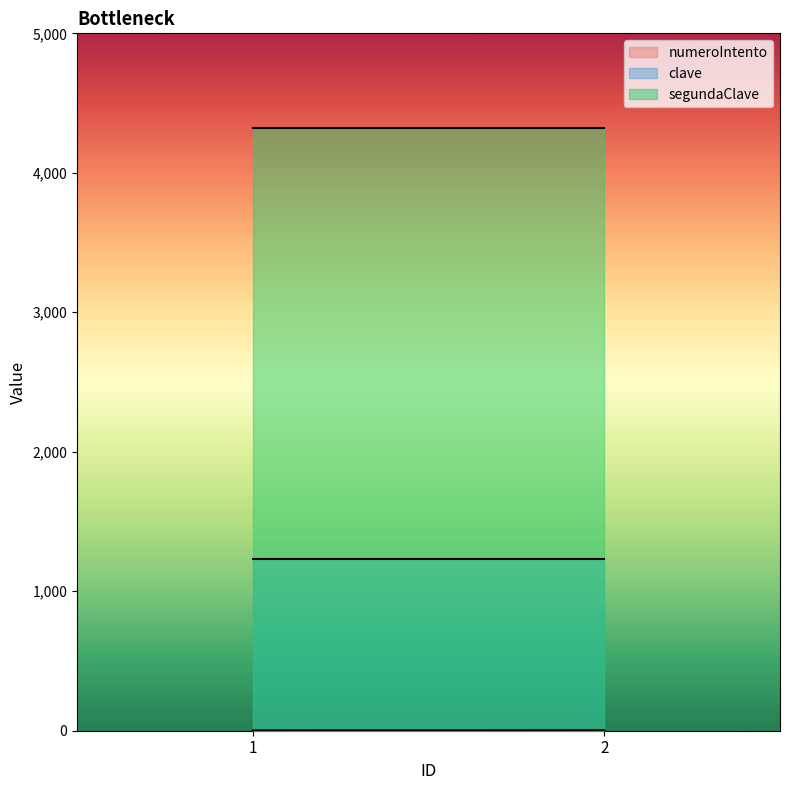

What is the sum of the numeroIntento values at 2 and 1?

5